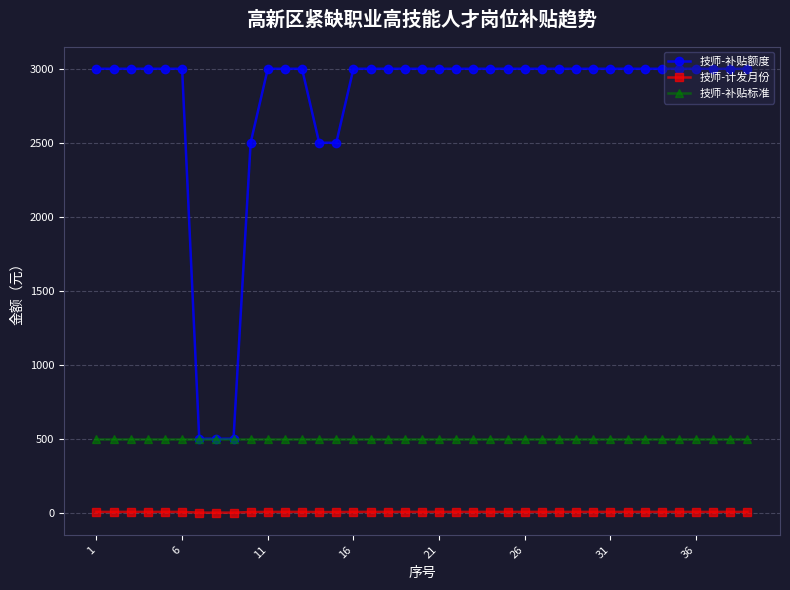

Which series has the largest total across all categories?

技师-补贴额度